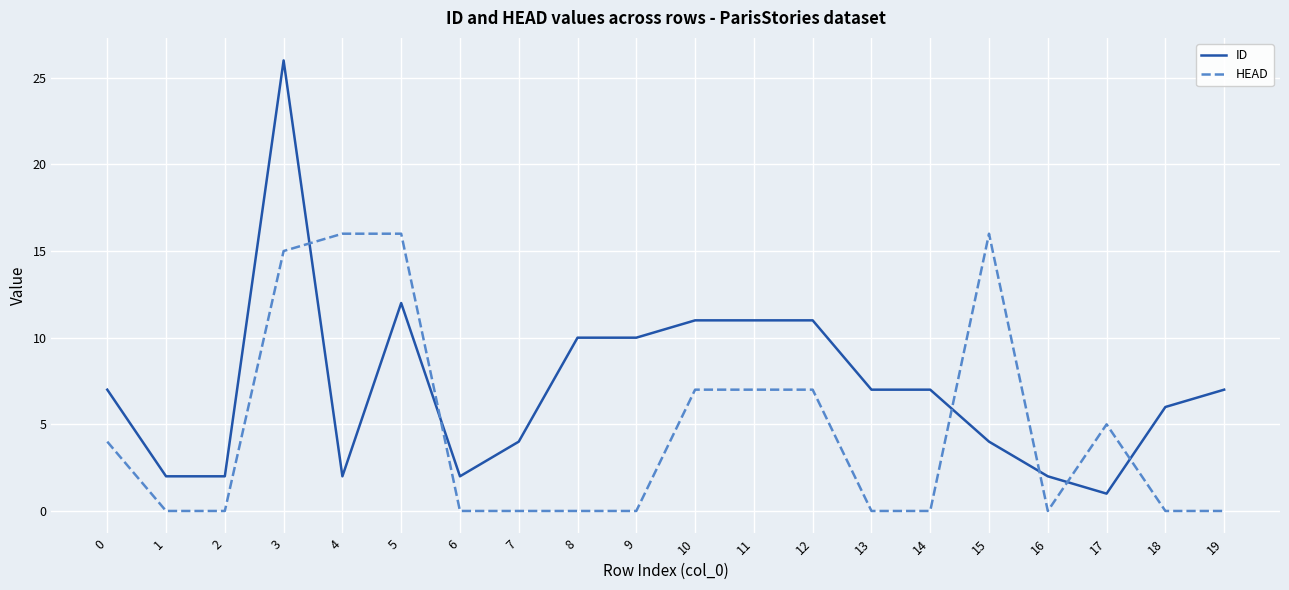

At which label is ID closest to 13?

5